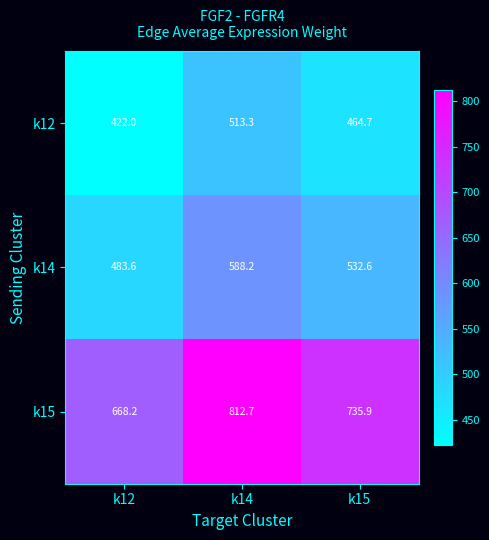

Reading left to right, extract all data points from this chart.

k12: 422.0	513.3	464.7
k14: 483.6	588.2	532.6
k15: 668.2	812.7	735.9